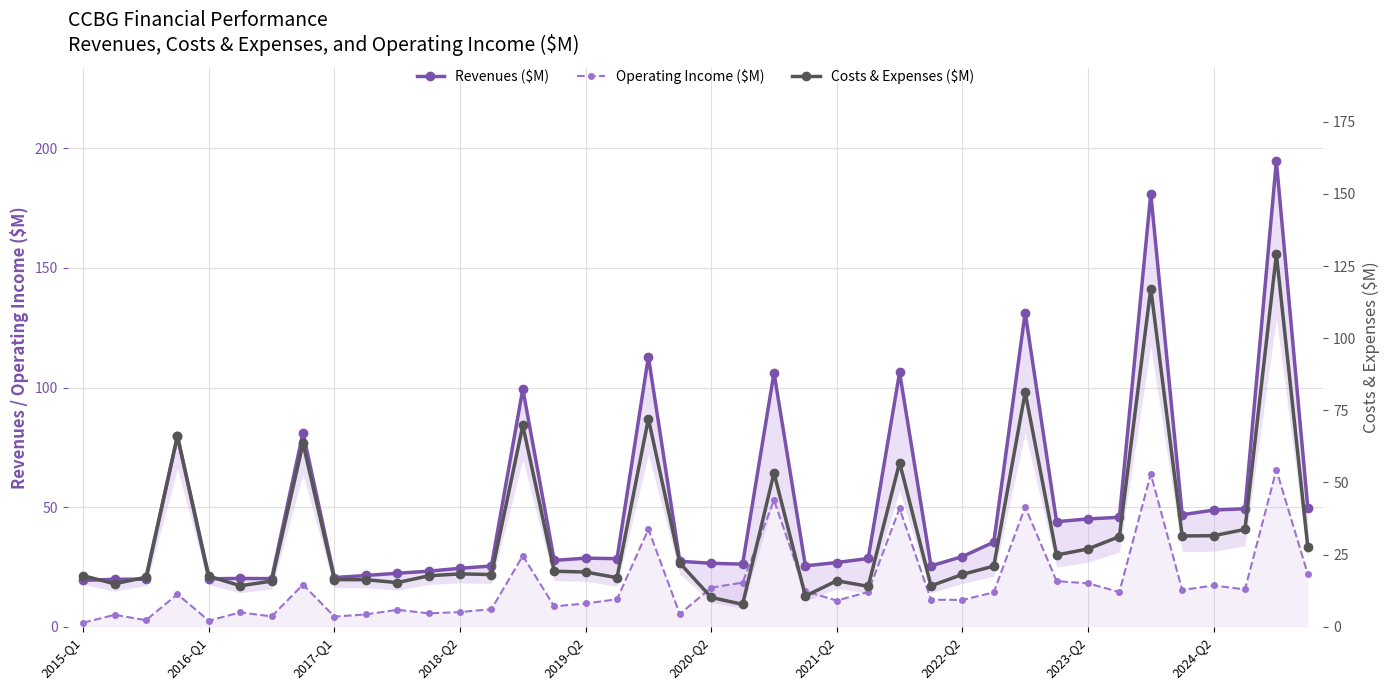

Reading left to right, what are all the values shown in this chart?

Revenues ($M): 19.3	19.8	19.9	79.7	20.0	20.2	20.1	81.2	20.5	21.4	22.3	23.2	24.4	25.4	99.4	27.7	28.7	28.4	112.8	27.4	26.5	26.2	106.2	25.4	26.8	28.5	106.4	25.4	29.3	35.4	131.3	43.9	45.1	45.8	181.1	46.8	48.8	49.3	194.7	49.8
Operating Income ($M): 1.7	5.0	2.7	13.6	2.5	6.0	4.3	17.6	4.2	5.1	7.1	5.6	6.1	7.3	29.6	8.5	9.7	11.5	40.8	5.3	16.3	18.4	52.9	14.8	10.9	14.5	49.5	11.3	11.2	14.4	50.1	19.1	18.1	14.5	63.9	15.4	17.2	15.6	65.6	22.0
Costs & Expenses ($M): 17.7	14.9	17.2	66.1	17.5	14.2	15.8	63.5	16.3	16.3	15.3	17.6	18.3	18.1	69.8	19.2	19.0	17.0	72.1	22.1	10.2	7.7	53.3	10.6	15.9	14.0	56.9	14.2	18.1	21.0	81.3	24.9	26.9	31.2	117.2	31.5	31.5	33.7	129.1	27.8